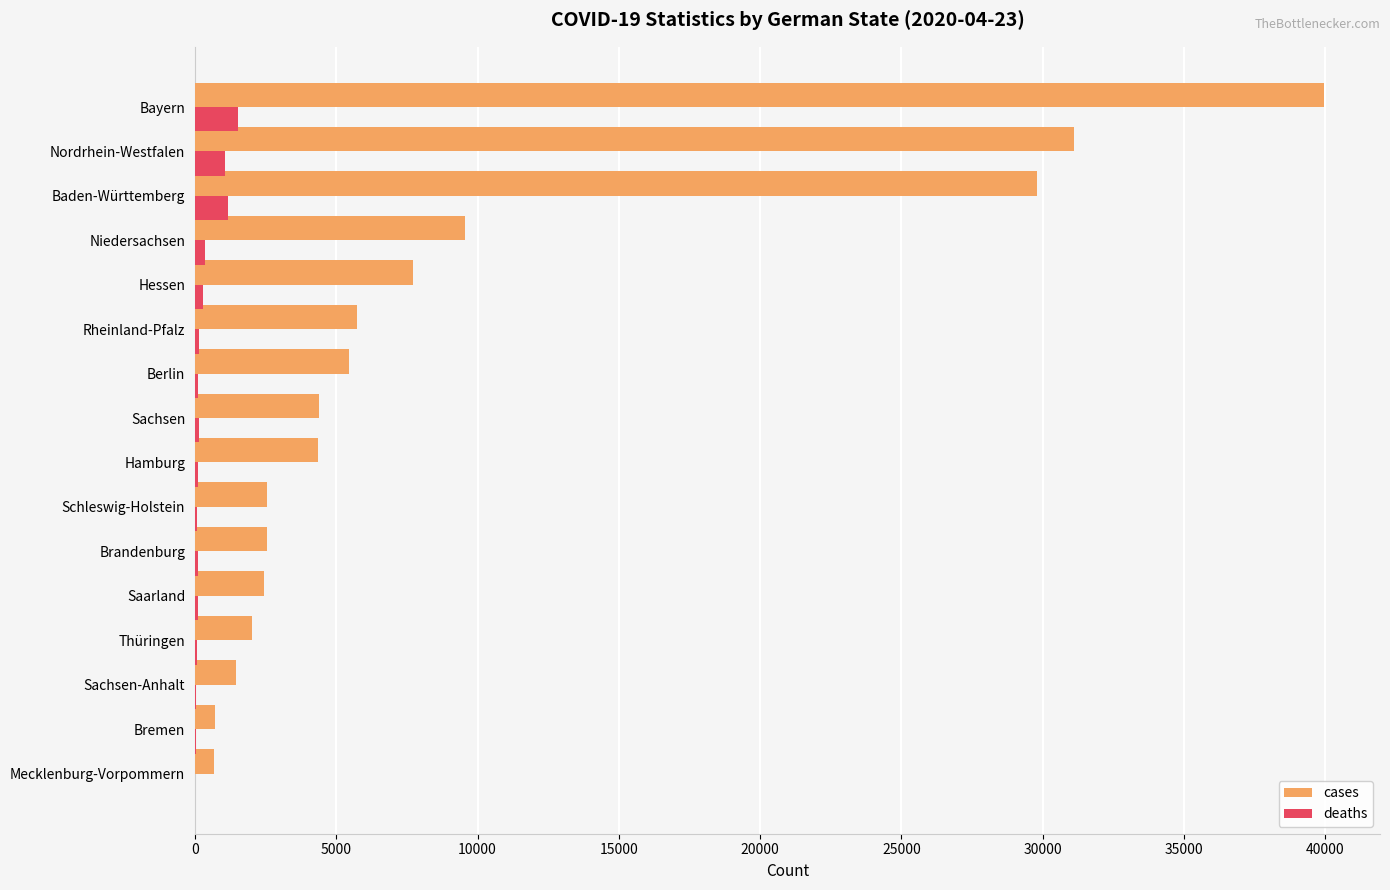

Which category has the highest value across all series?

Bayern